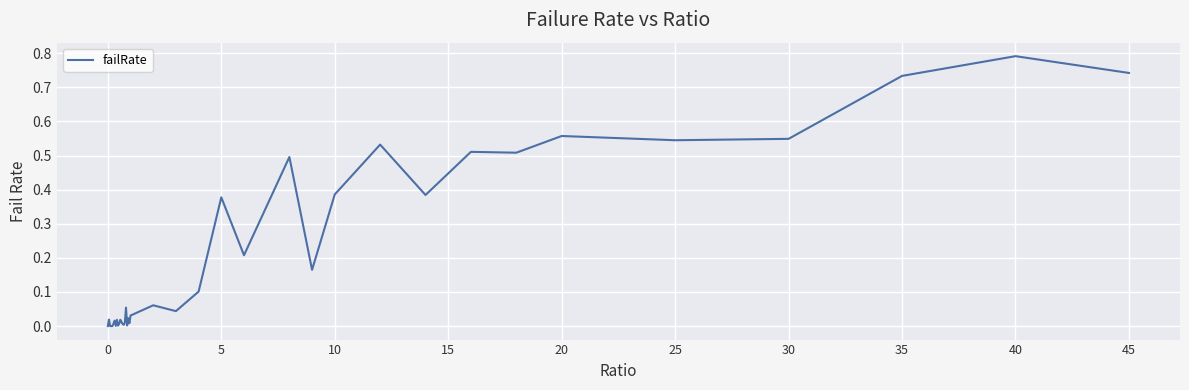

What is the difference between the maximum and minimum values?

0.8